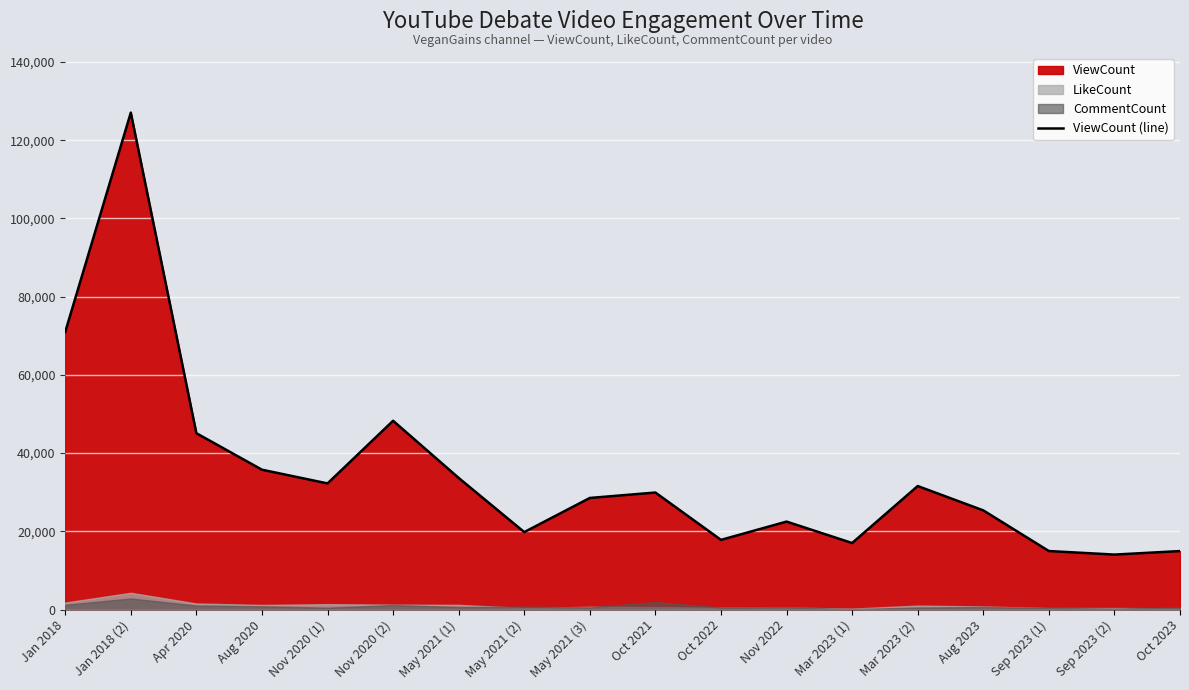

What is the difference between the maximum and minimum values?

112996